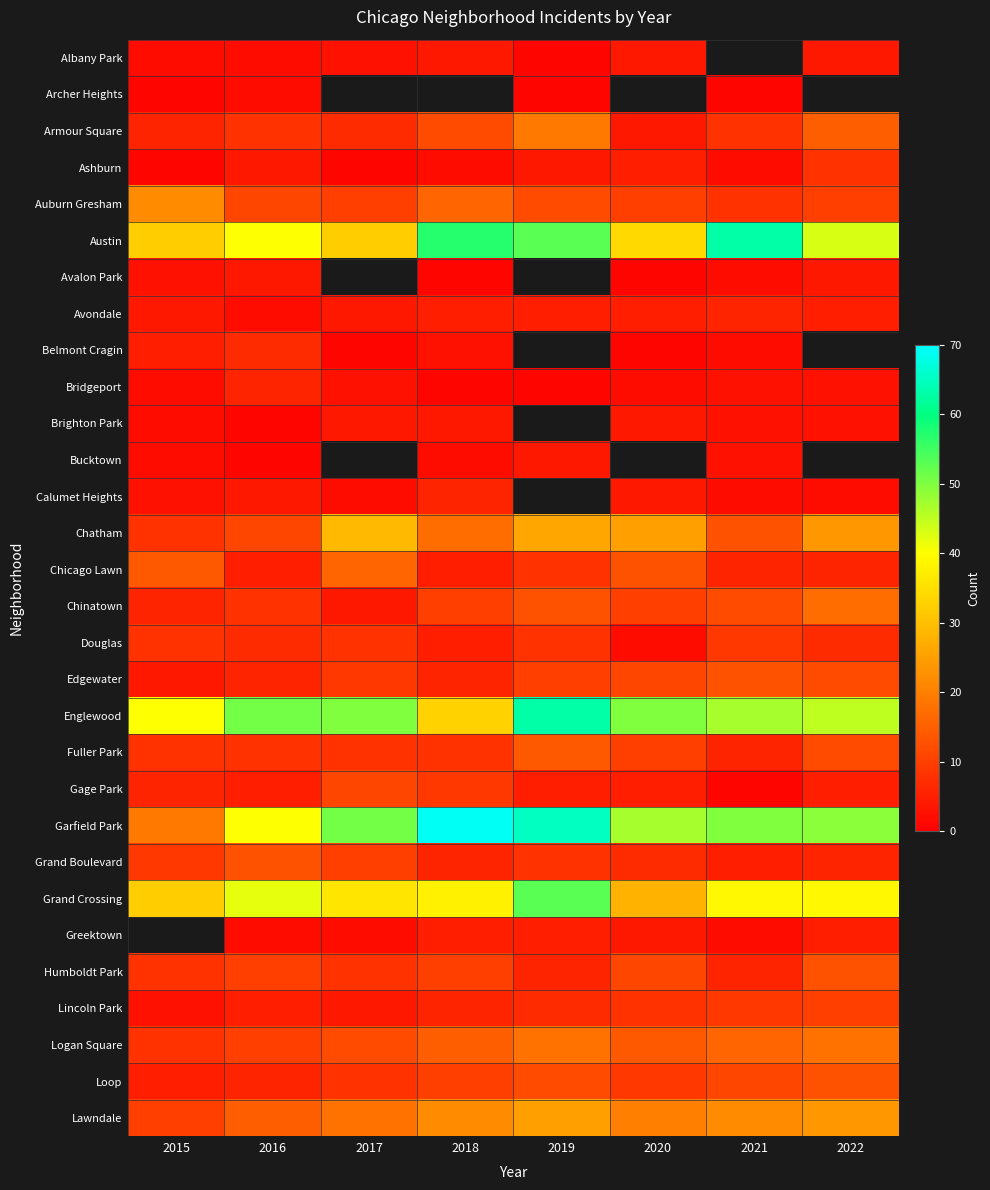

What is the sum of the Auburn Gresham values at 2019 and 2022?

22.0